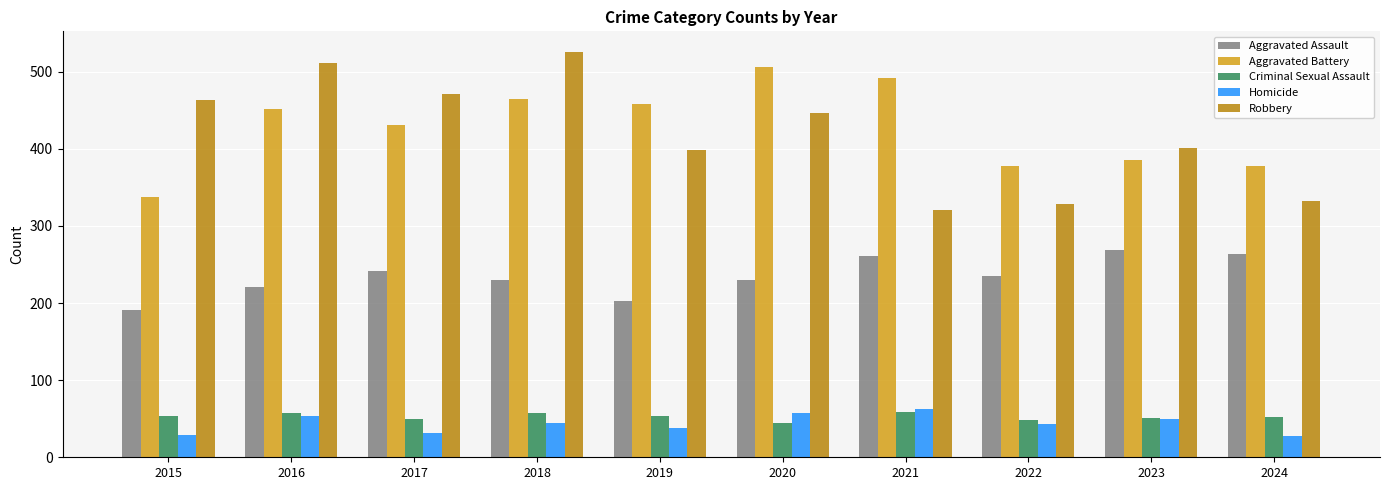

Rank the series at 2020 from lowest to highest value.

Criminal Sexual Assault, Homicide, Aggravated Assault, Robbery, Aggravated Battery